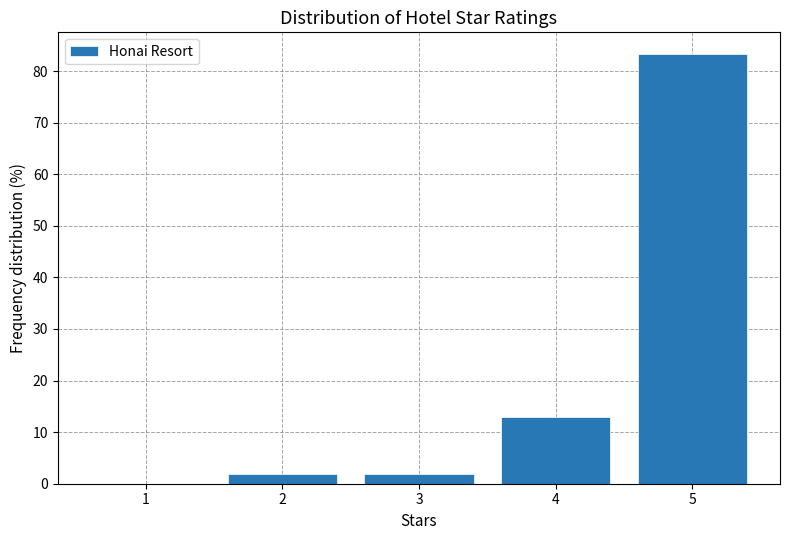

Reading left to right, transcribe this chart: for each bar, give the range it covers on the x-axis and its height. The values are not printed on the chart, so give them approximately, as read against the axis.

0.5 to 1.5: 0
1.5 to 2.5: 2
2.5 to 3.5: 2
3.5 to 4.5: 13
4.5 to 5.5: 83